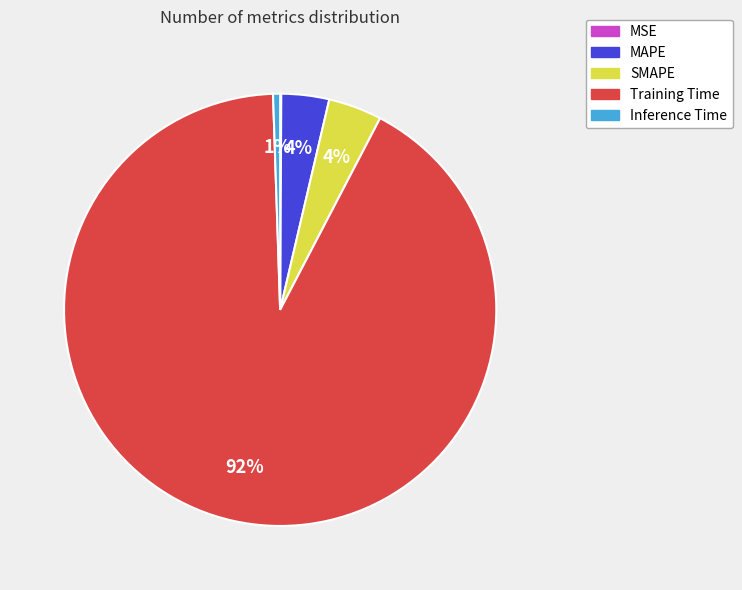

To the nearest percent, what is the average slice percentage?

20%